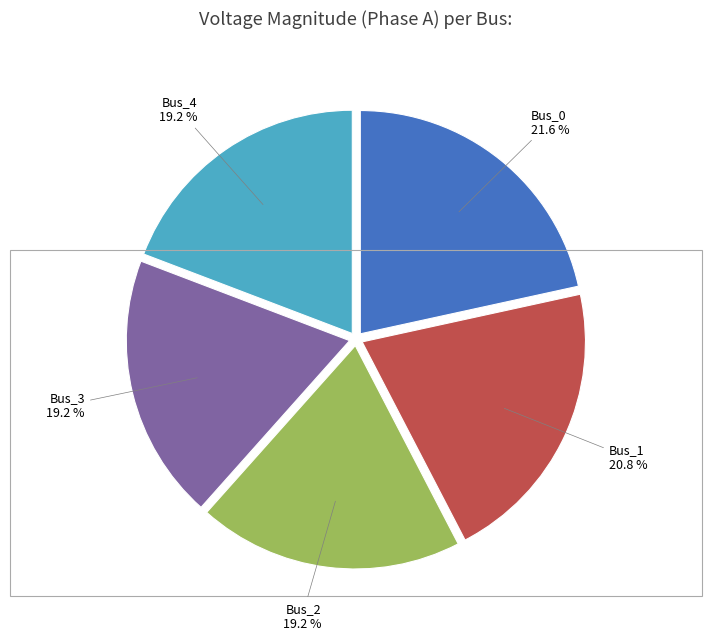

Count the number of slices in the pie.

5